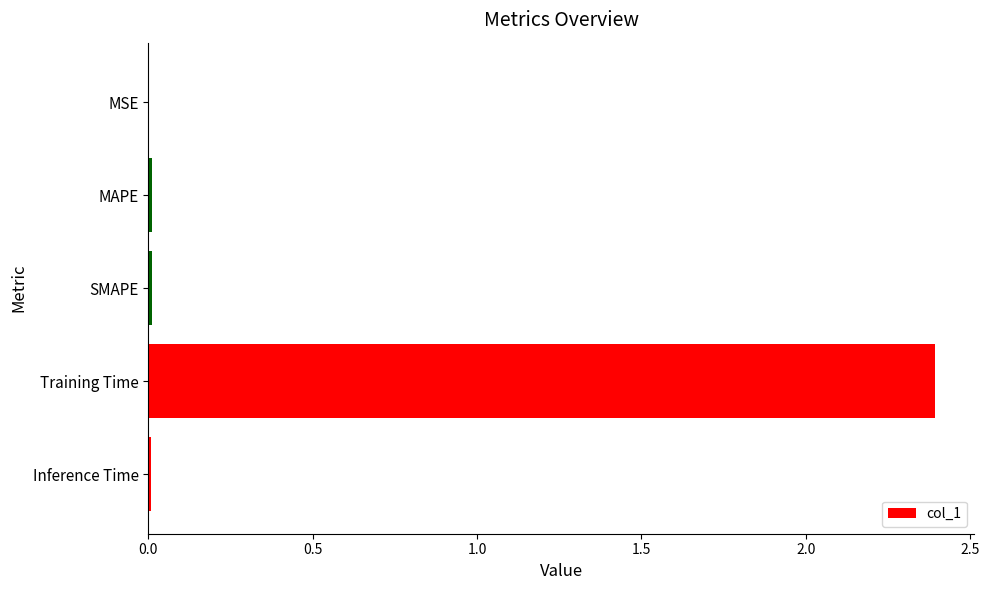

What is the greatest value displayed?

2.4